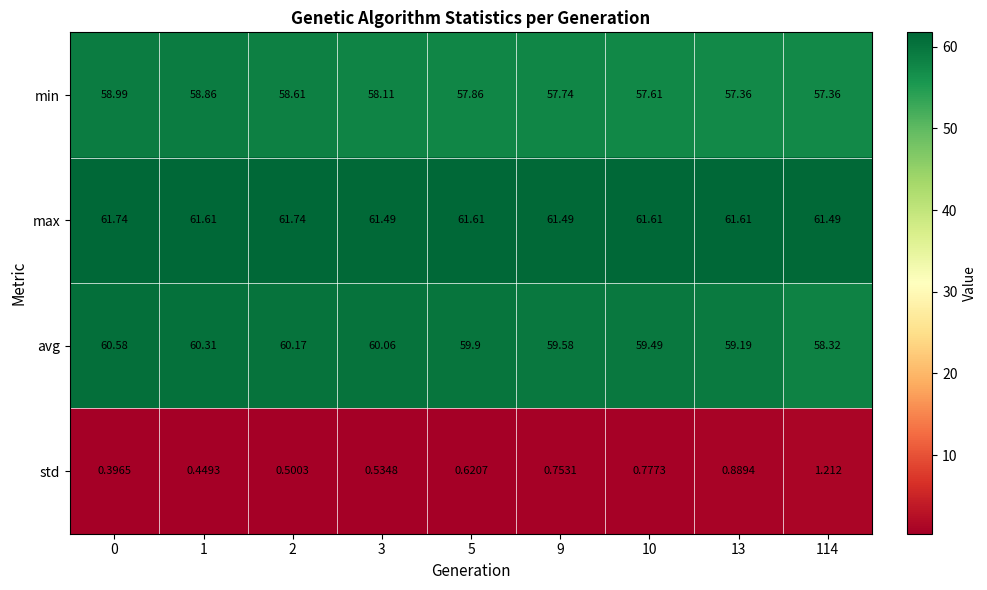

Rank the series at 5 from highest to lowest value.

max, avg, min, std